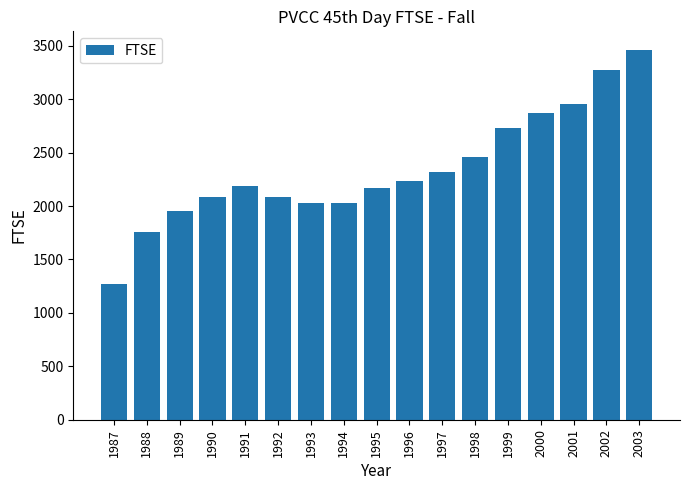

What is the difference between the second highest and second lowest values?

1518.8